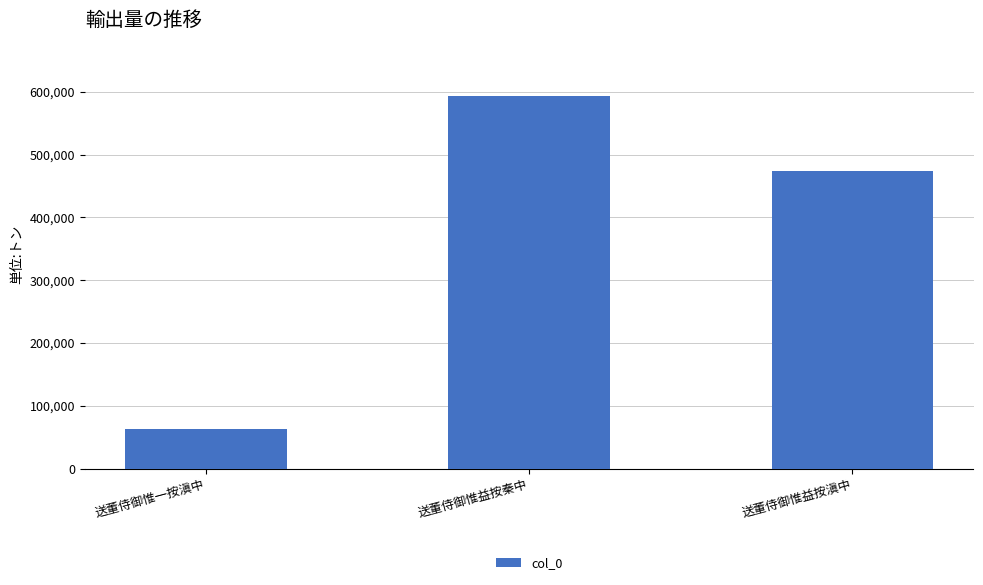

Reading left to right, transcribe all the data shown in this chart.

送董侍御惟一按滇中=62829	送董侍御惟益按秦中=593599	送董侍御惟益按滇中=474336